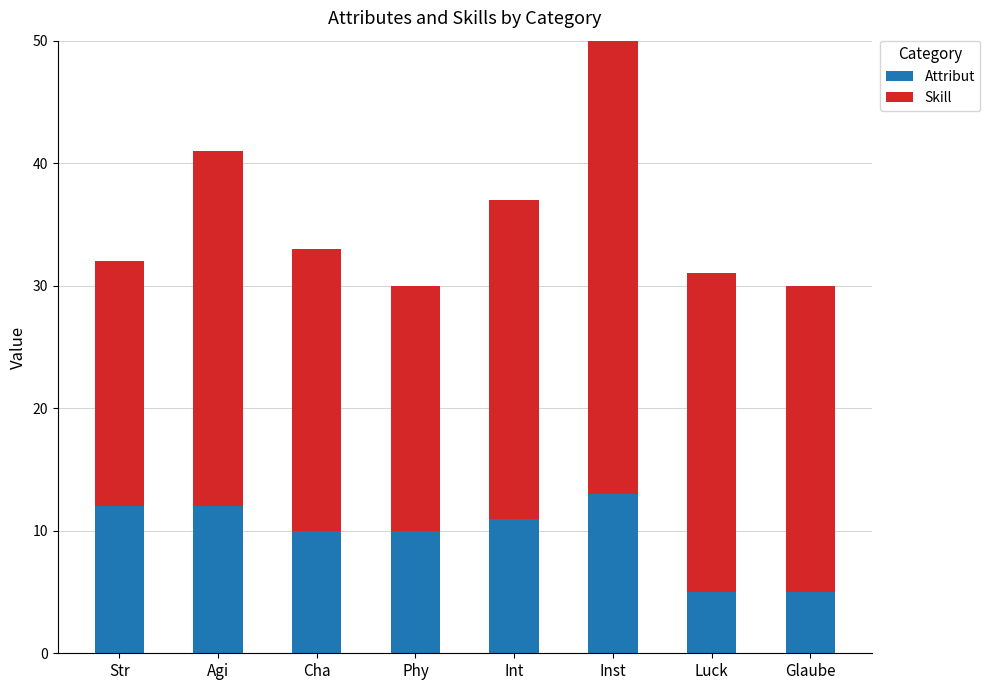

Reading left to right, extract all data points from this chart.

Attribut: 12	12	10	10	11	13	5	5
Skill: 20	29	23	20	26	41	26	25